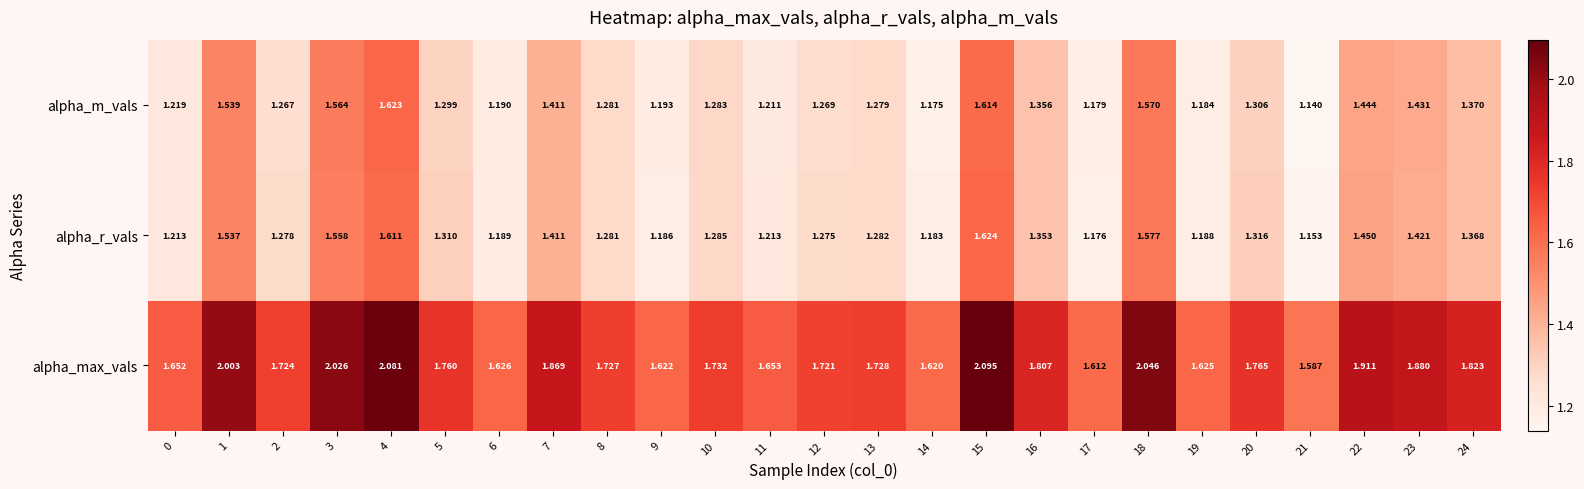

Which series has the largest range (max minus min)?

alpha_max_vals